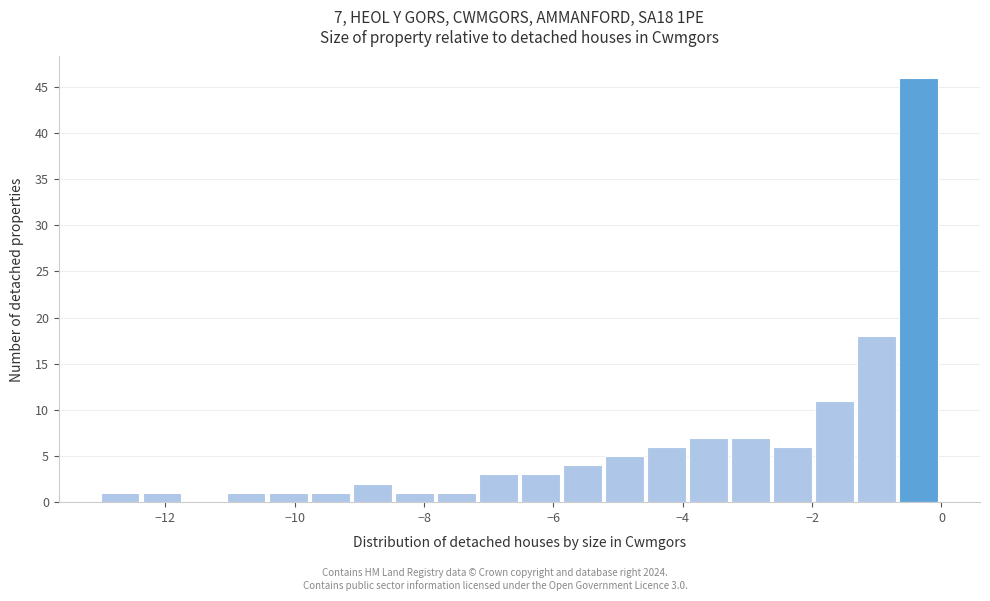

Around what value on the x-axis is the tallest bar? Give the approximate position of its centre, as read against the axis.

-0.4